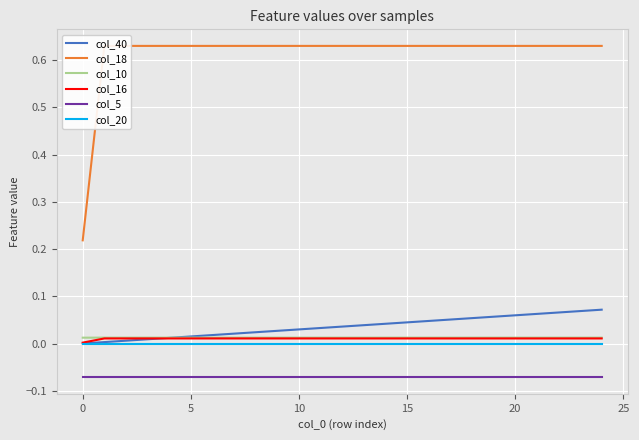

What is the minimum value shown in the chart?

-0.1